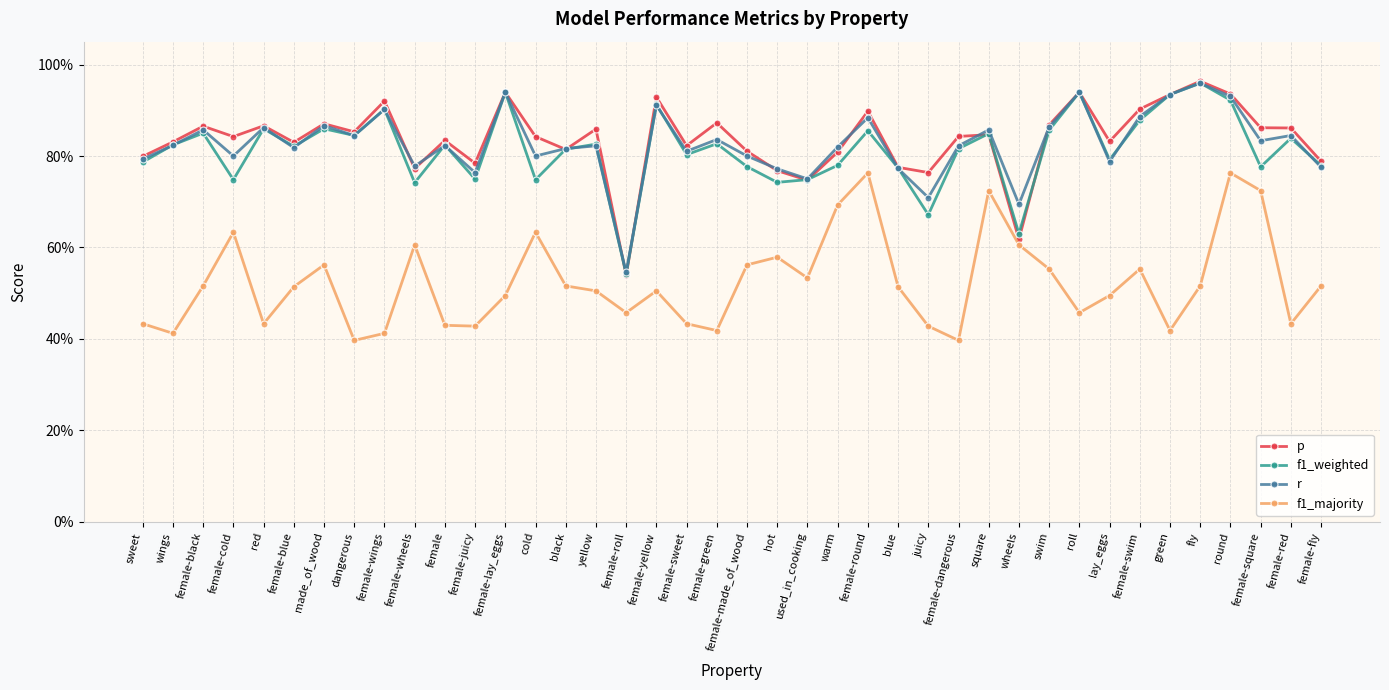

True or false: f1_majority has a value of 0.4 at female-red.

True